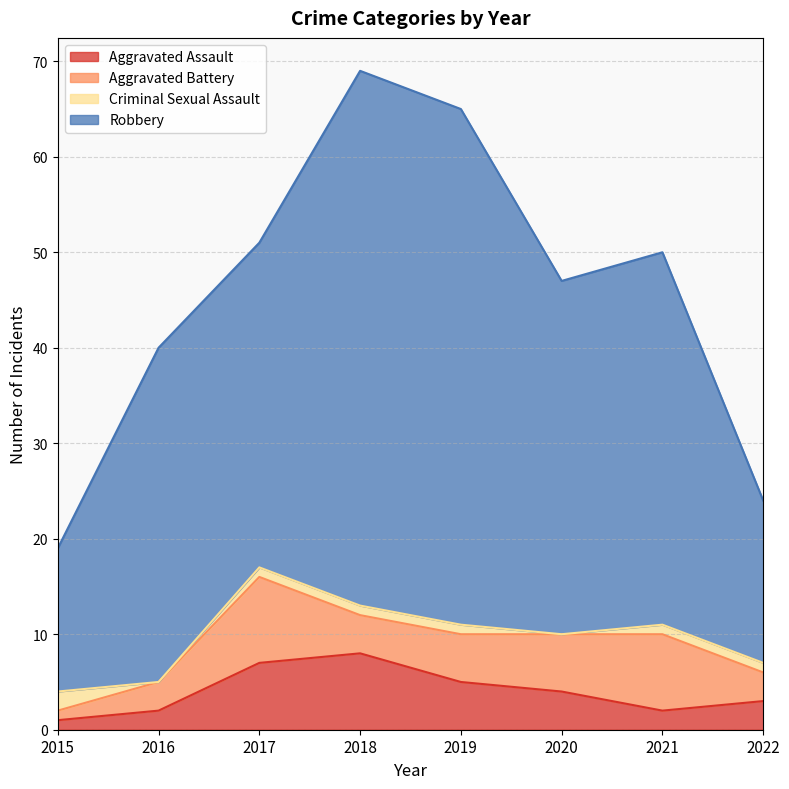

The Aggravated Assault series shows 1 at 2016. True or false?

False